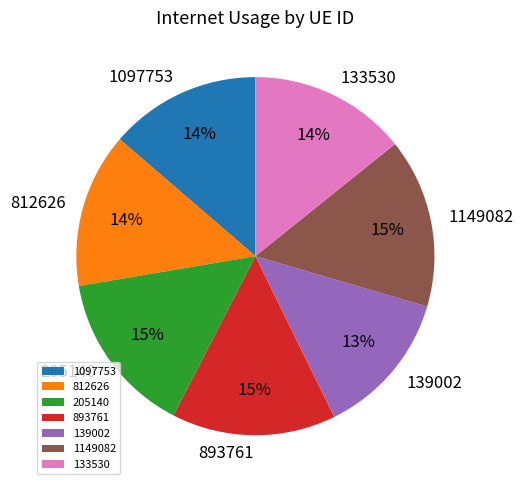

To the nearest percent, what portion does 205140 represent?

15%